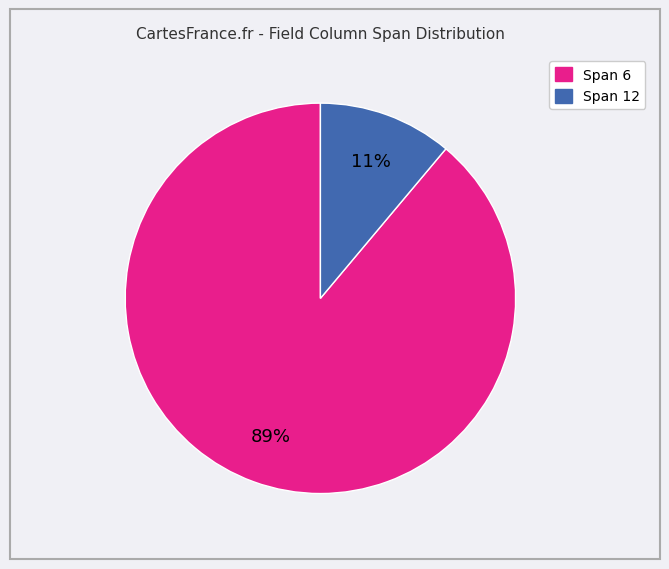

To the nearest percent, what is the average slice percentage?

50%